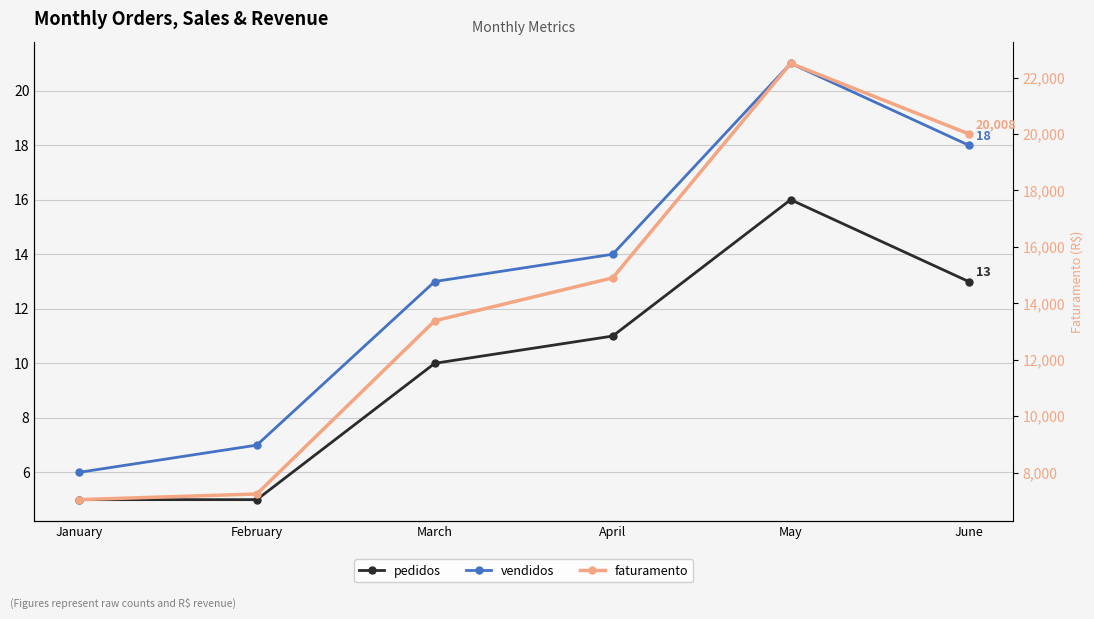

Between May and January, which is larger?

May